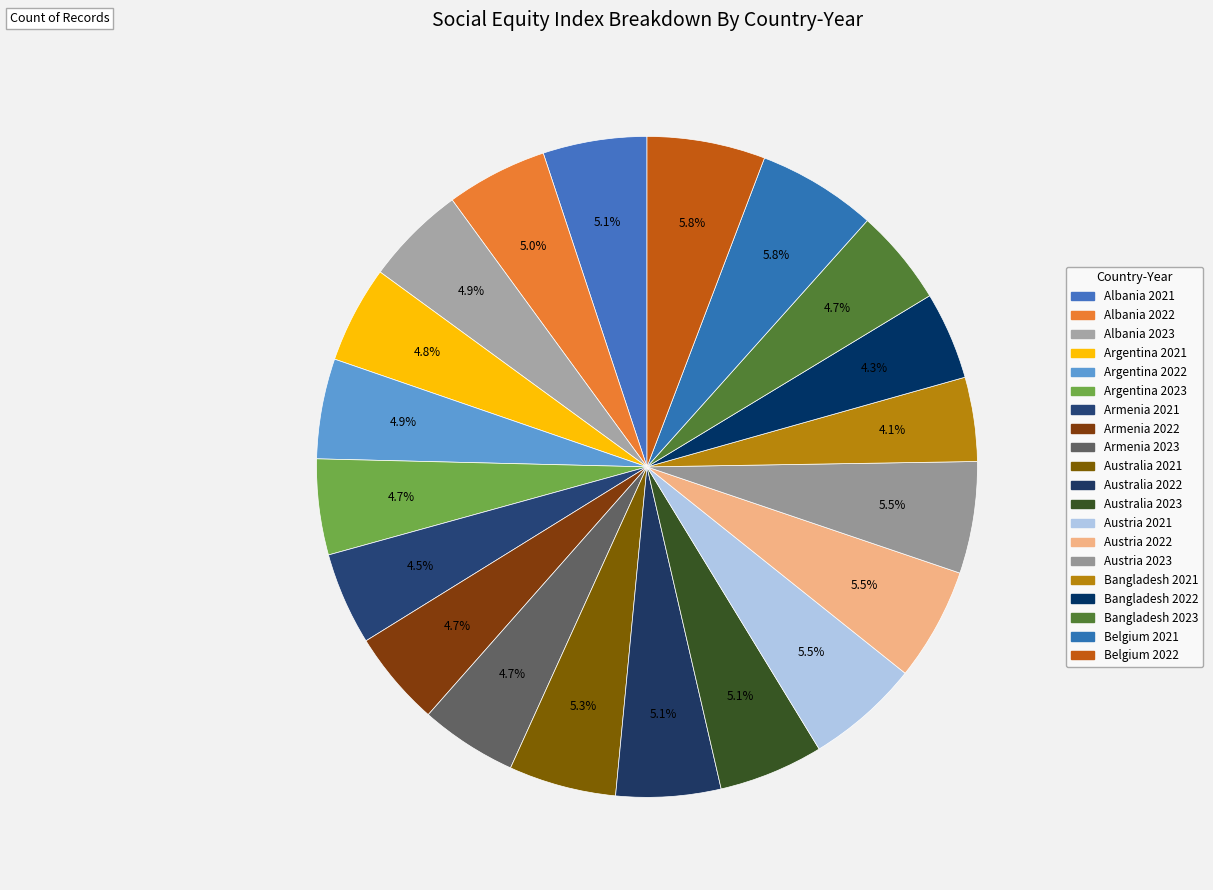

What is the ratio of the value at Austria 2023 to the value at Argentina 2021?

1.2